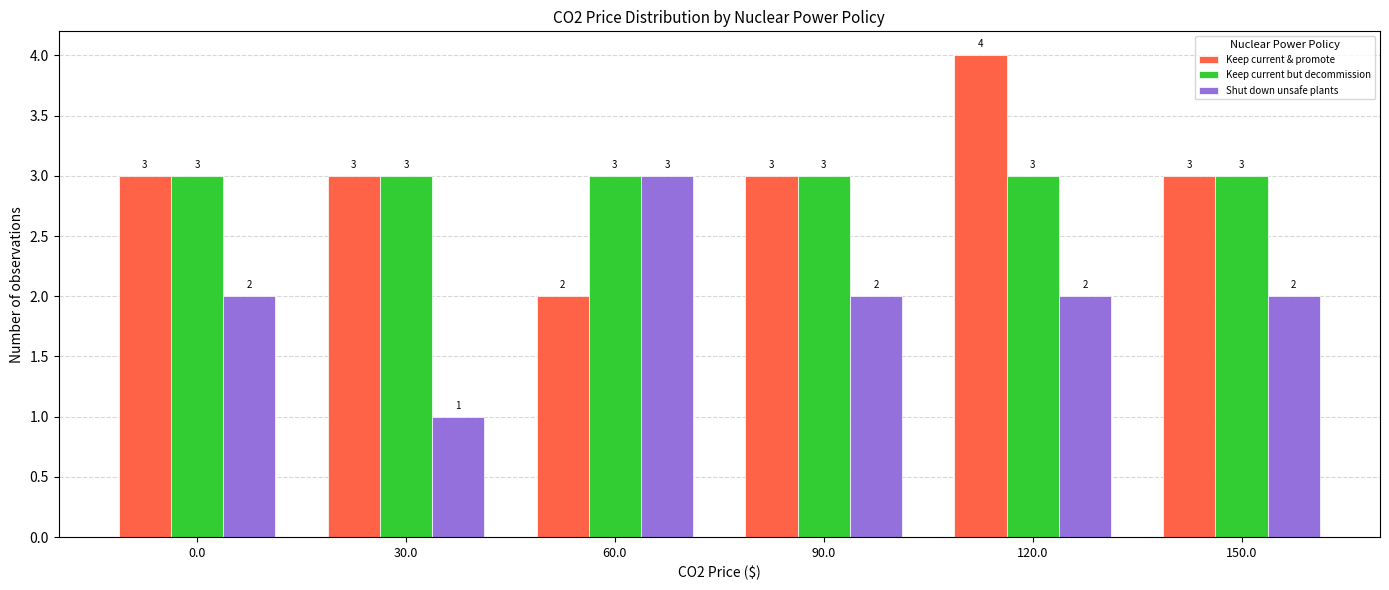

How many bars are there in each group?

3